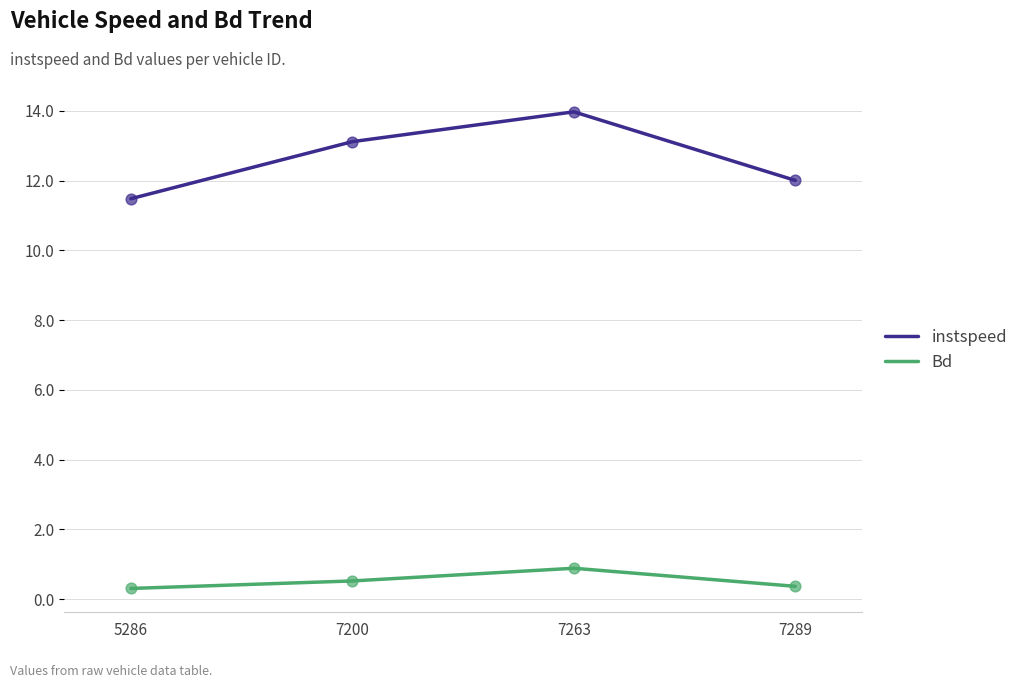

Which series has the largest total across all categories?

instspeed